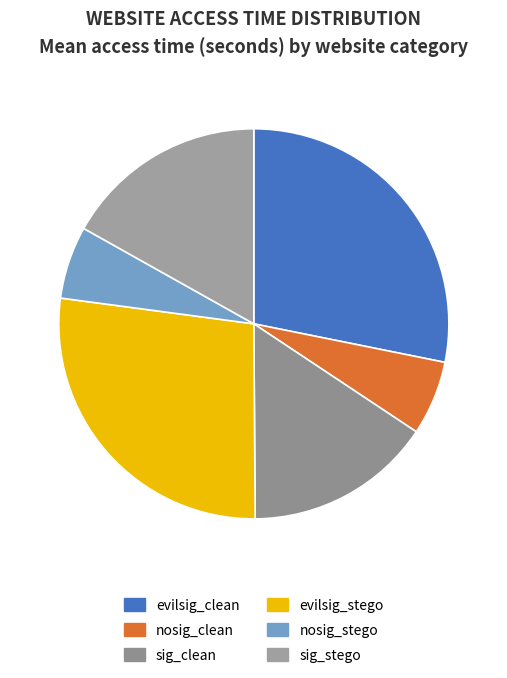

Does any single category account for the majority?

No